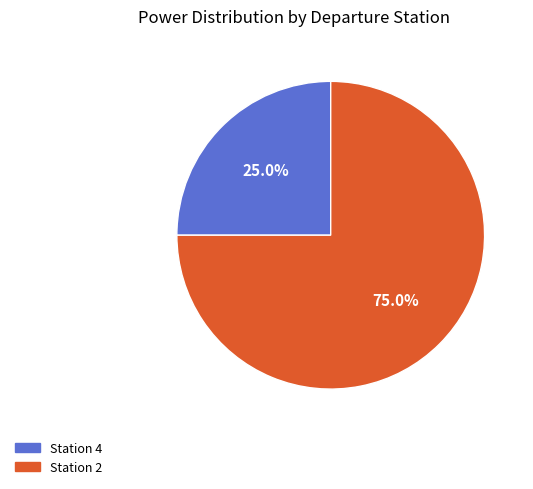

Count the number of slices in the pie.

2